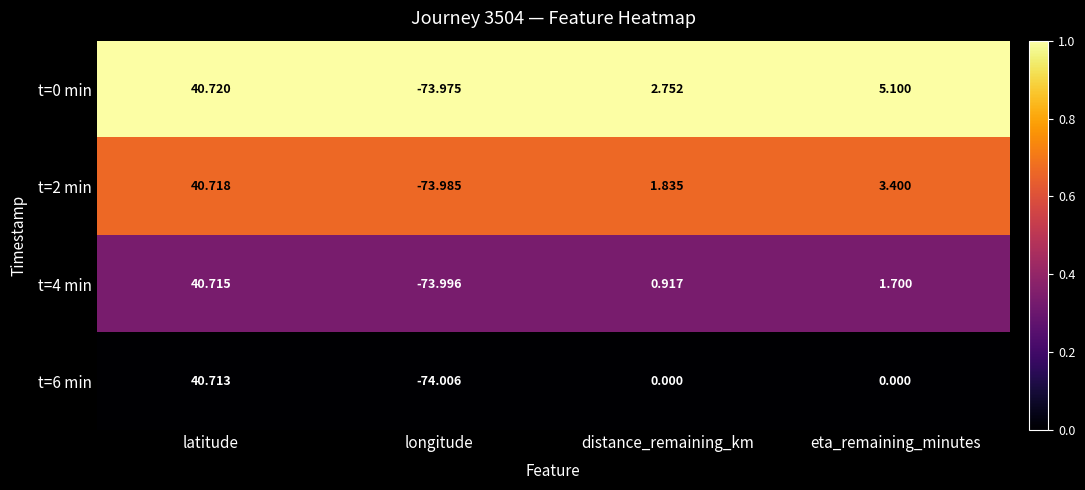

Which series has the largest range (max minus min)?

t=6 min